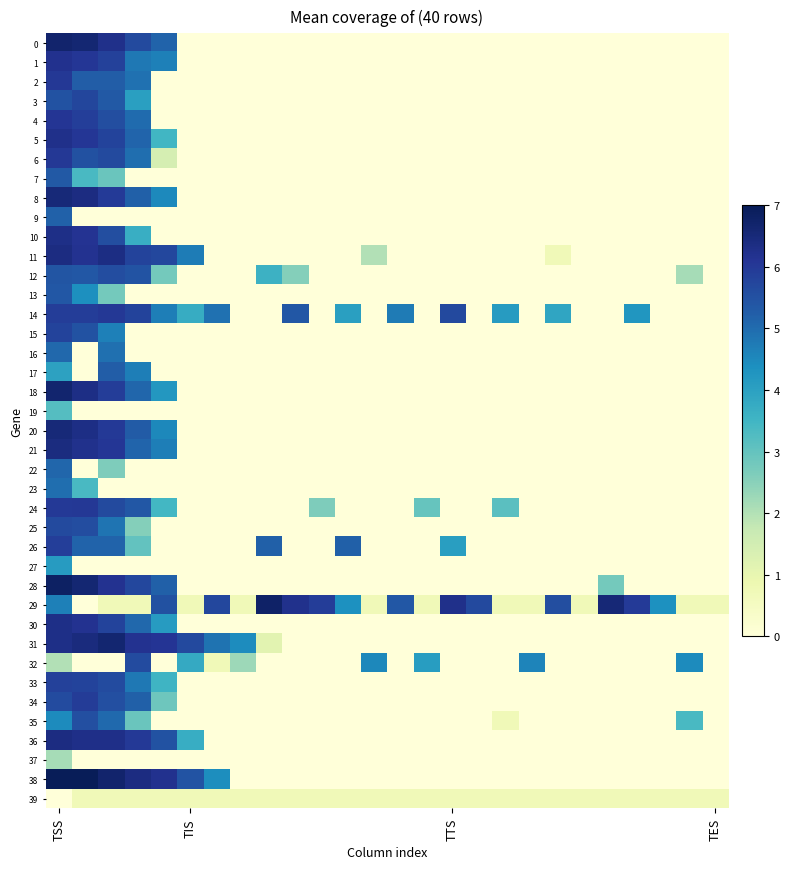

How many series are shown in this chart?

40